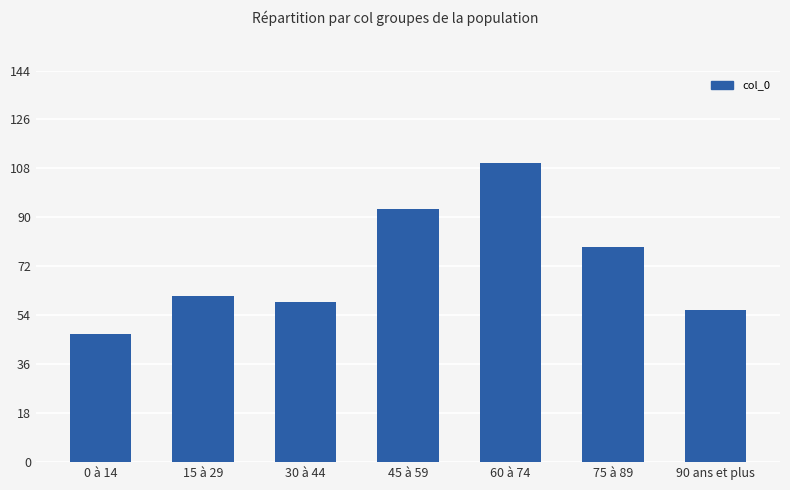

How many bars are there in total?

7